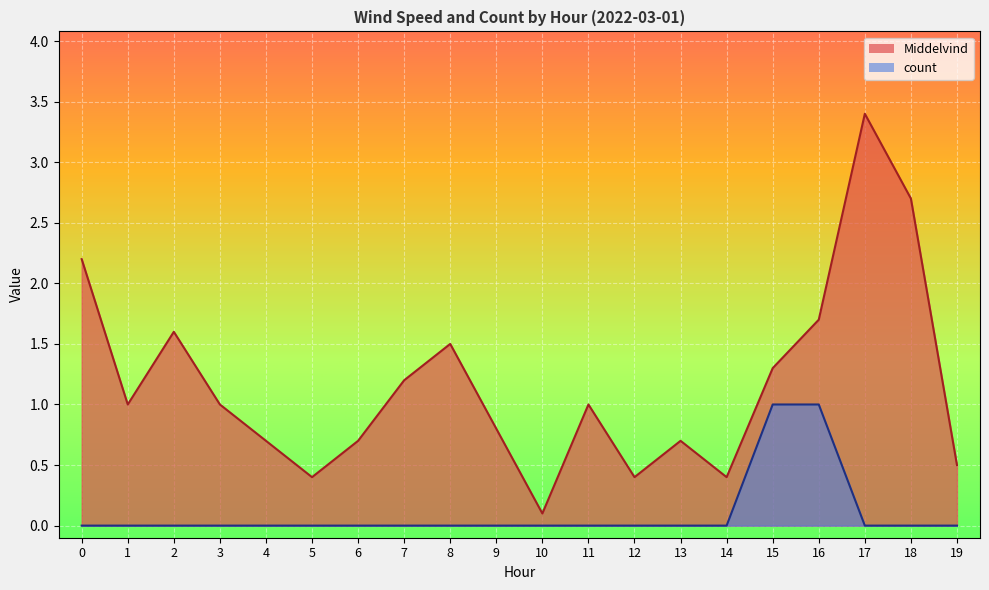

Which has a higher value, 11 or 9?

11